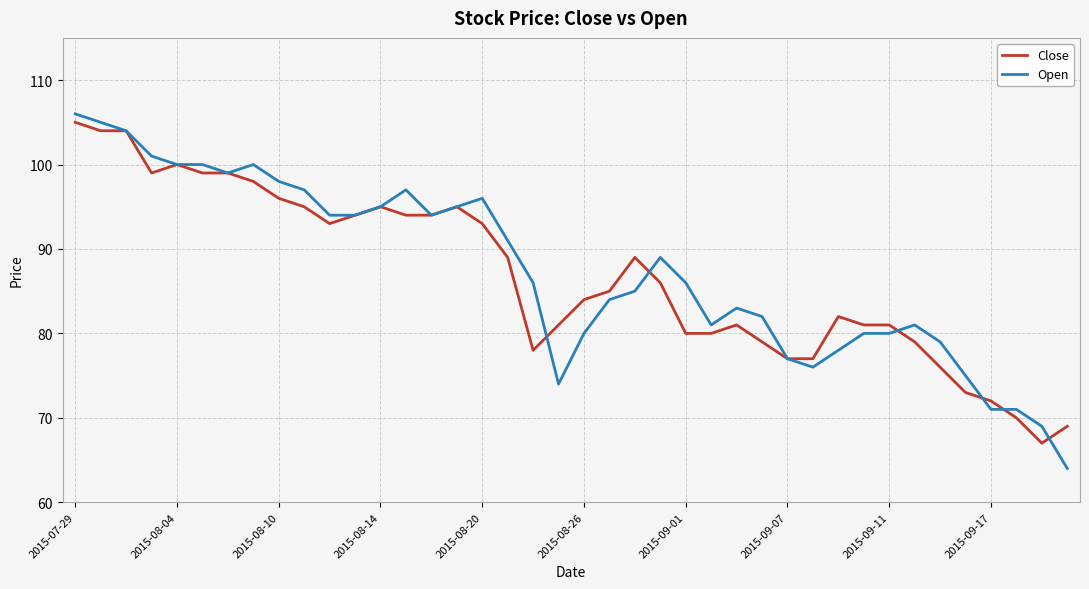

What is the average value of the Open series?

87